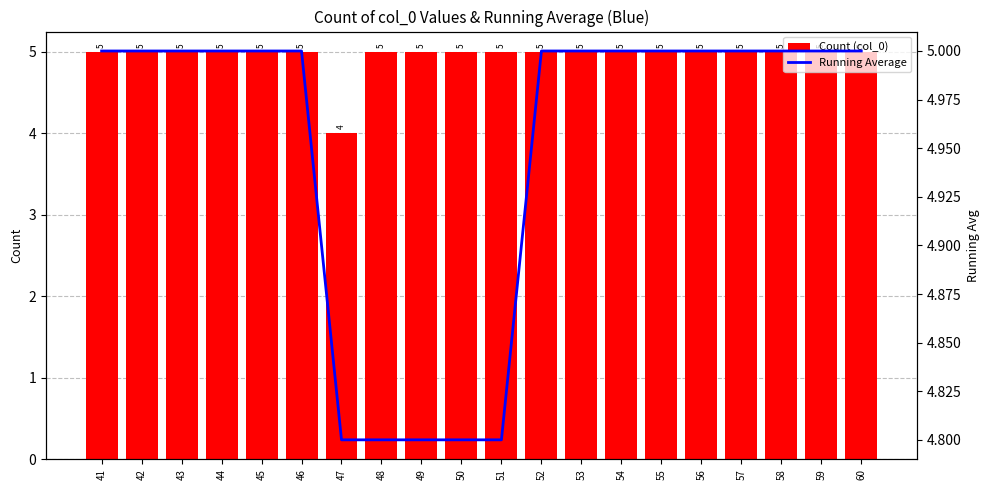

Count the number of data series in this chart.

2